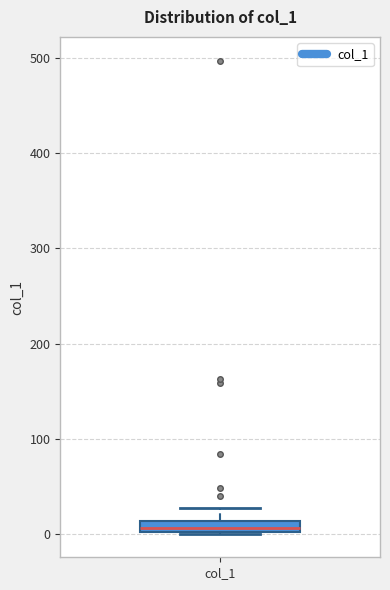

Where is the upper edge of the box for col_1 on the y-axis? The values are not printed on the chart, so give them approximately, as read against the axis.

10